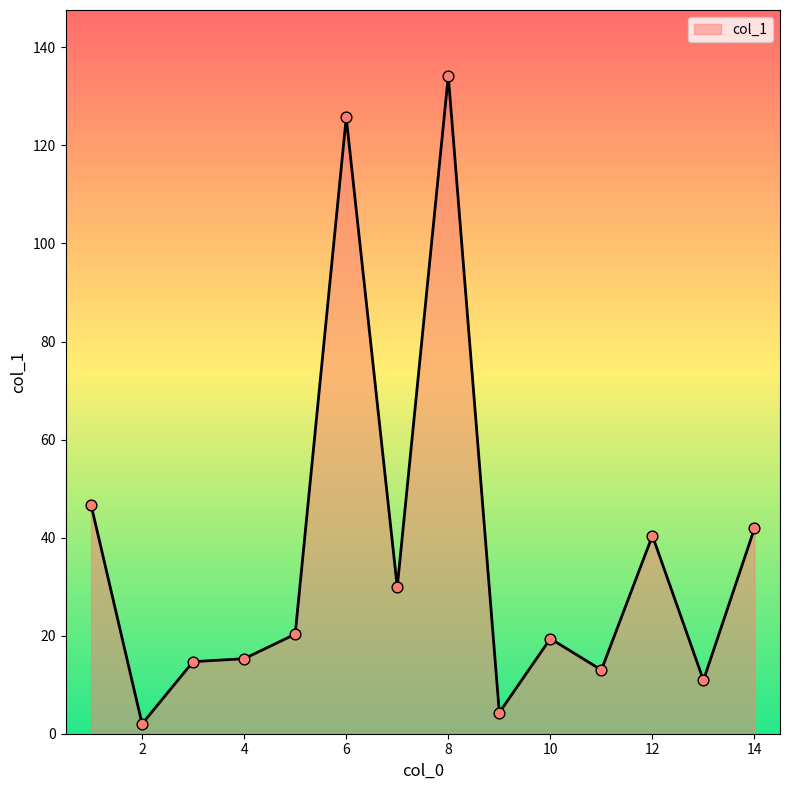

What is the greatest value displayed?

134.2